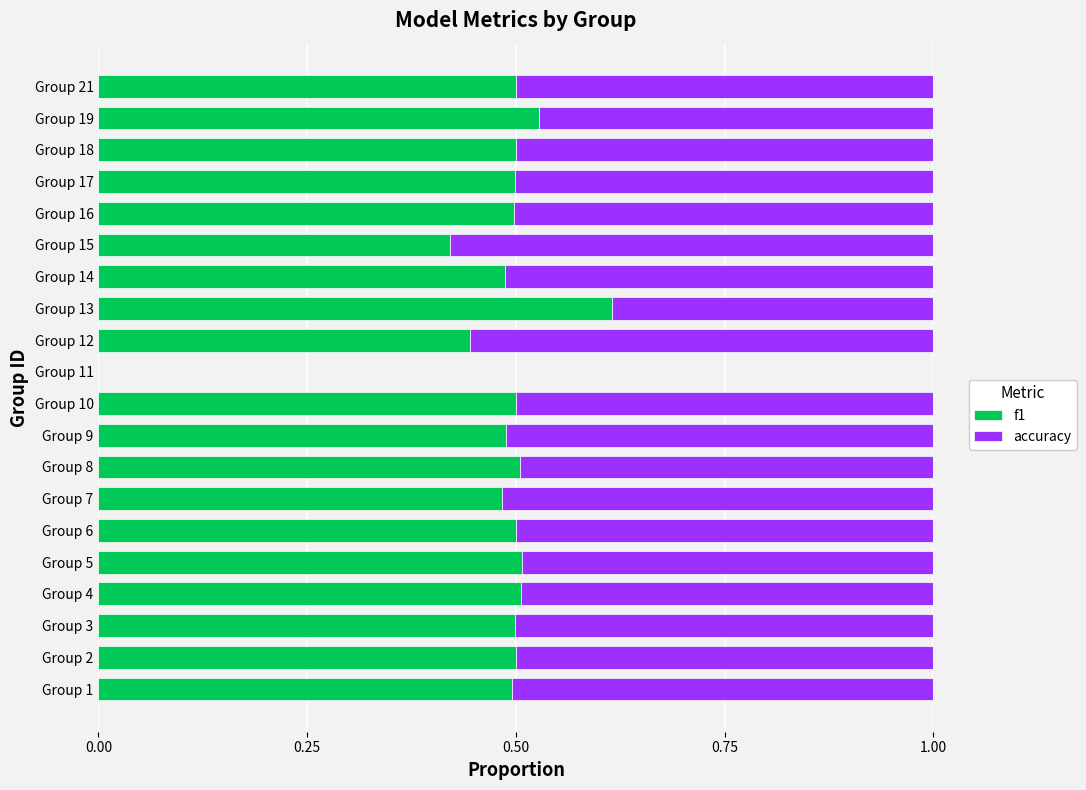

Is it true that f1 equals 0.5 at Group 14?

True